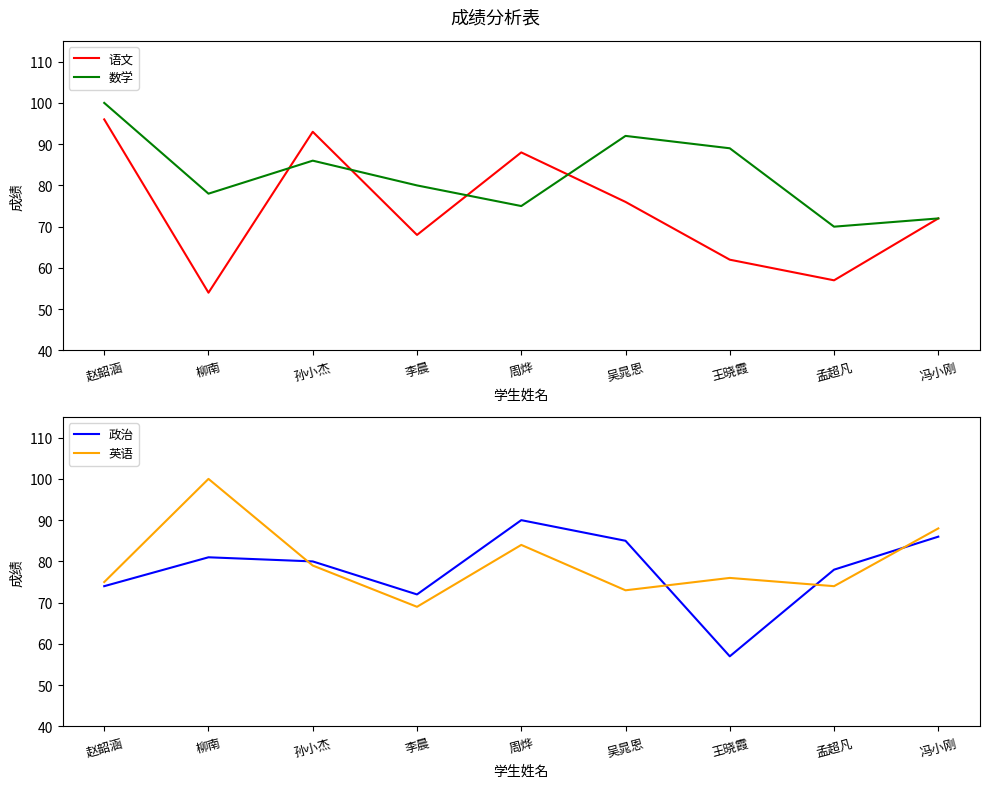

What position from the right is 冯小刚?

1